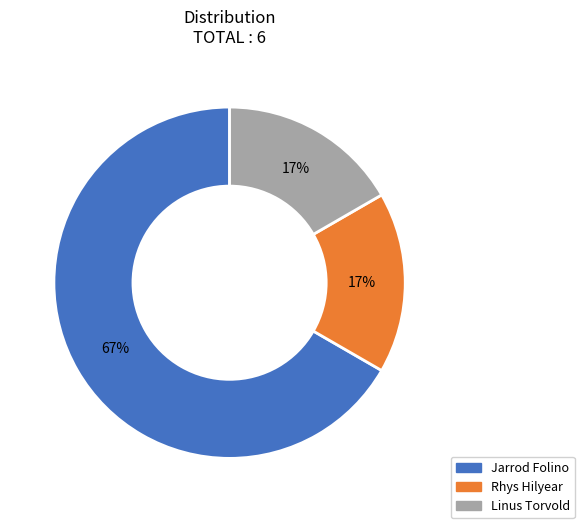

To the nearest percent, what is the average slice percentage?

33%